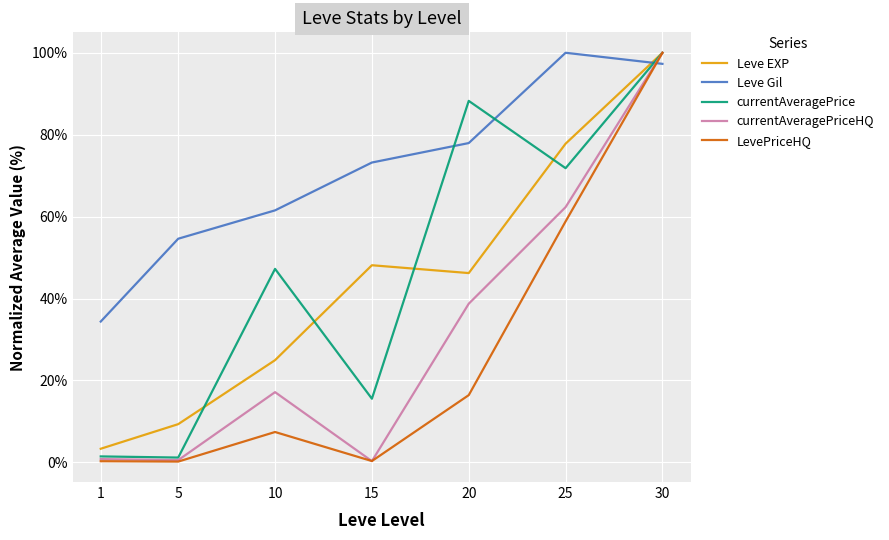

Between 25 and 30, which series saw the biggest shift?

LevePriceHQ